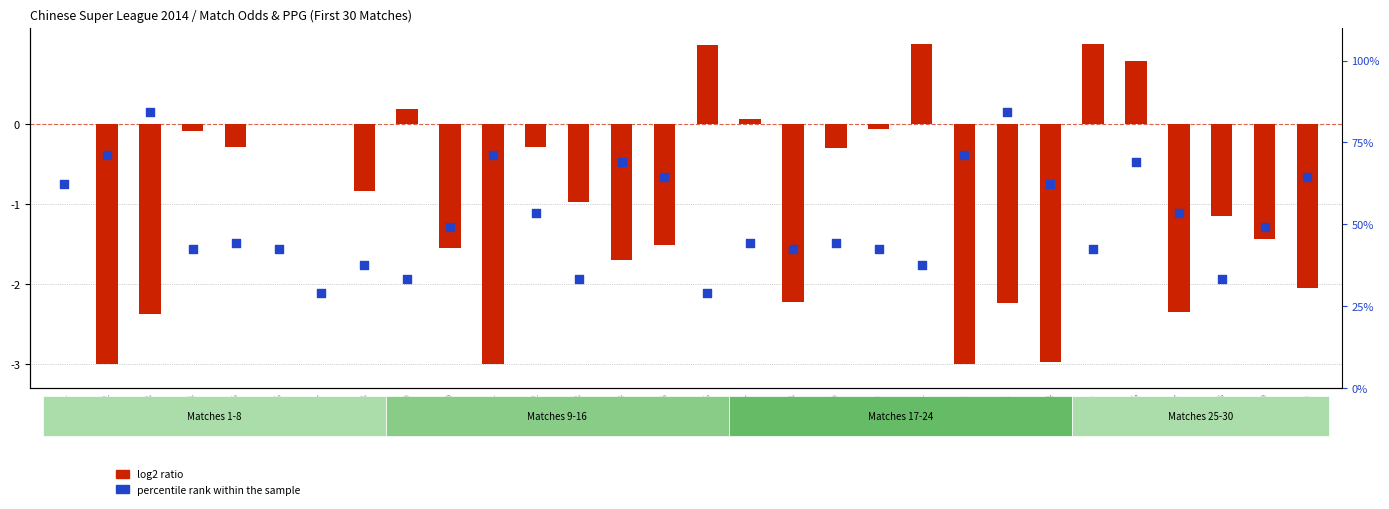

Is the value of log2 ratio at R18 greater than the value of percentile rank within the sample at R21?

No